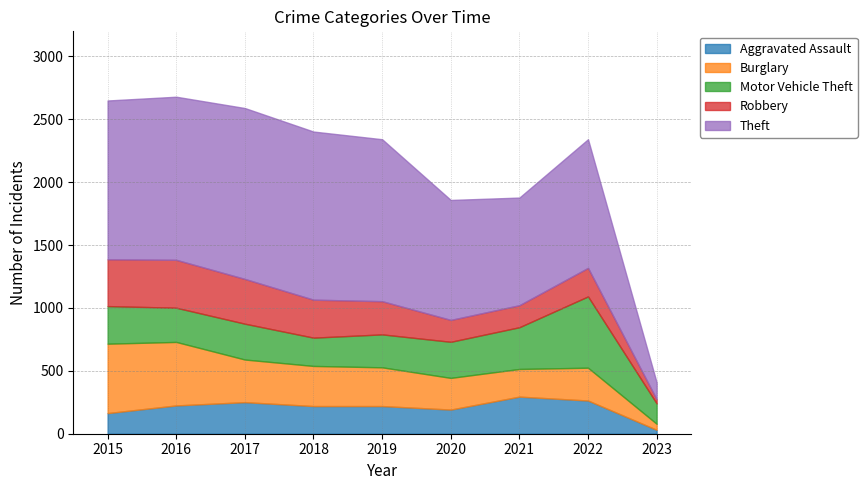

Which has a higher value, 2016 or 2023?

2016